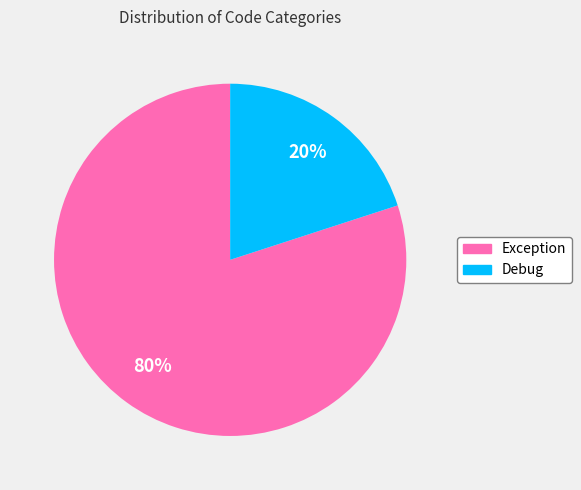

Is it true that Debug is 20% of the pie?

True